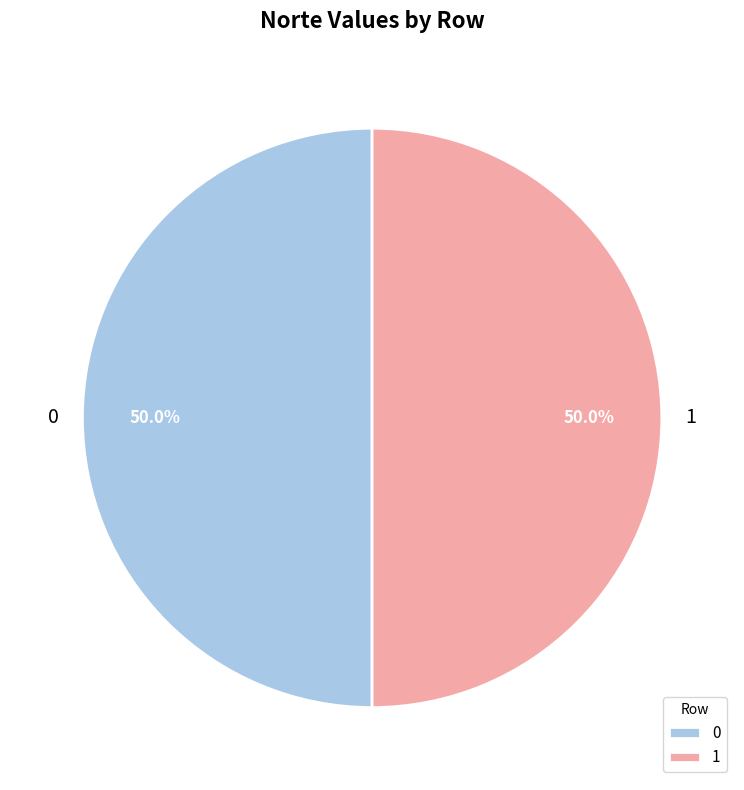

What is the ratio of the value at 1 to the value at 0?

1.0